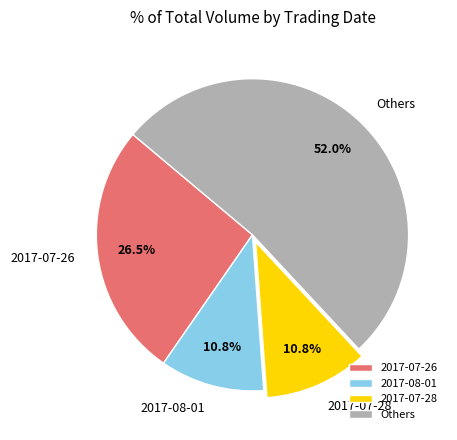

Which has a higher value, 2017-08-01 or 2017-07-26?

2017-07-26